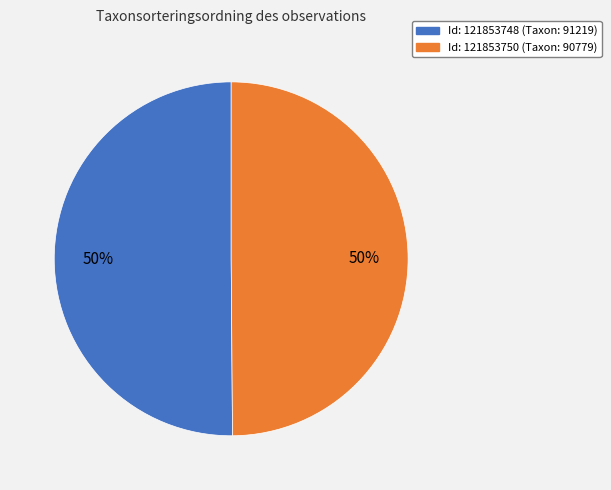

To the nearest percent, what is the average slice percentage?

50%